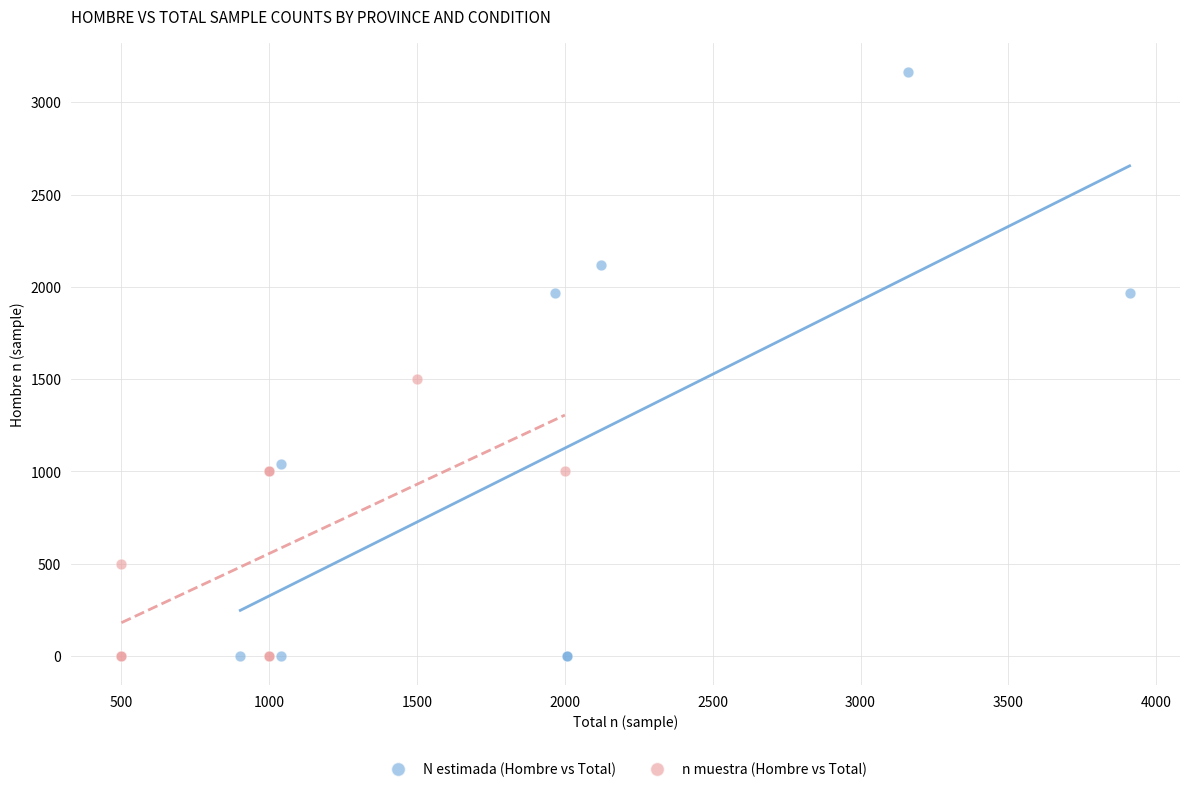

What are all the series names shown in the legend?

N estimada (Hombre vs Total), n muestra (Hombre vs Total)